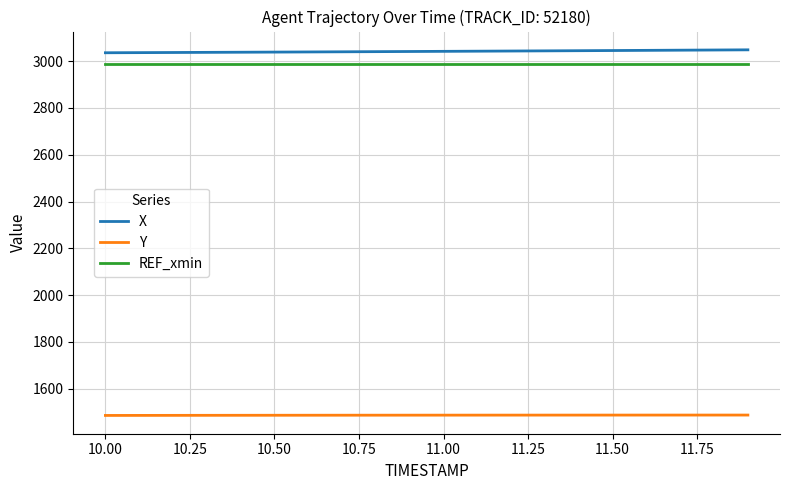

What is the highest value of the REF_xmin series?

2985.6